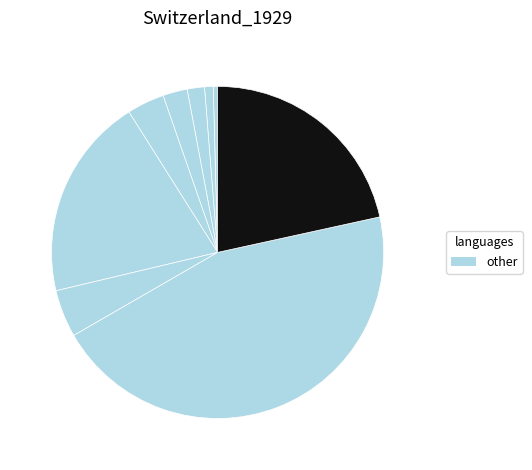

How many segments does this pie chart have?

9